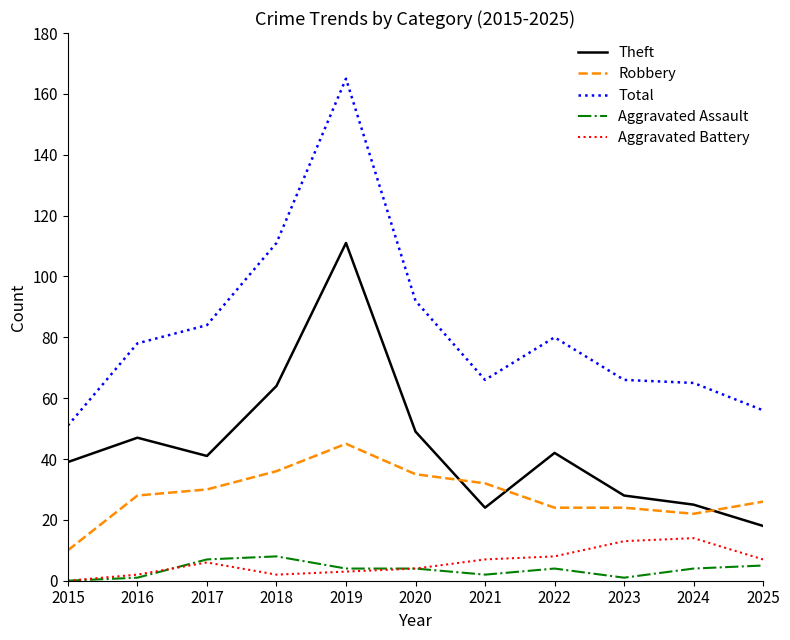

Which series has the largest total across all categories?

Total